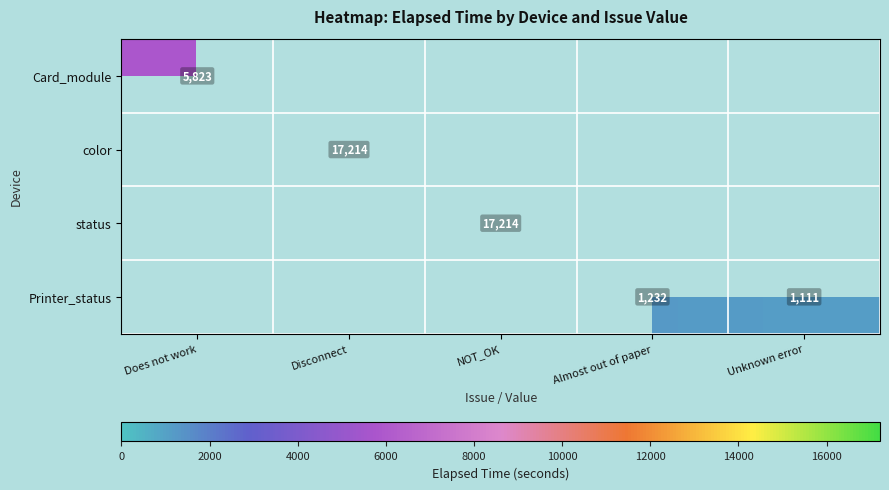

True or false: Printer_status has a value of 1111 at Unknown error.

True